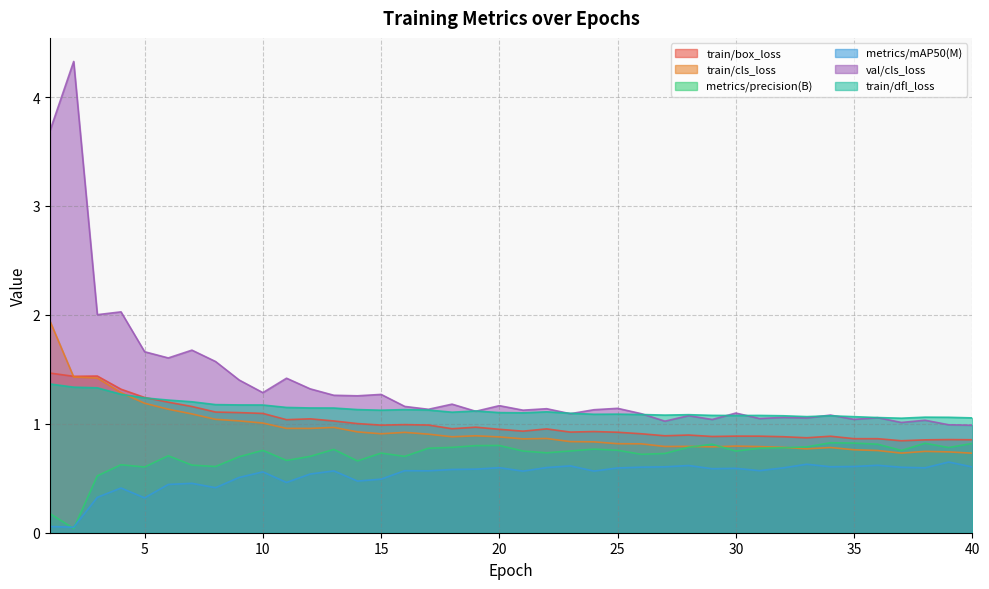

Is it true that train/cls_loss equals 1.0 at 12?

True